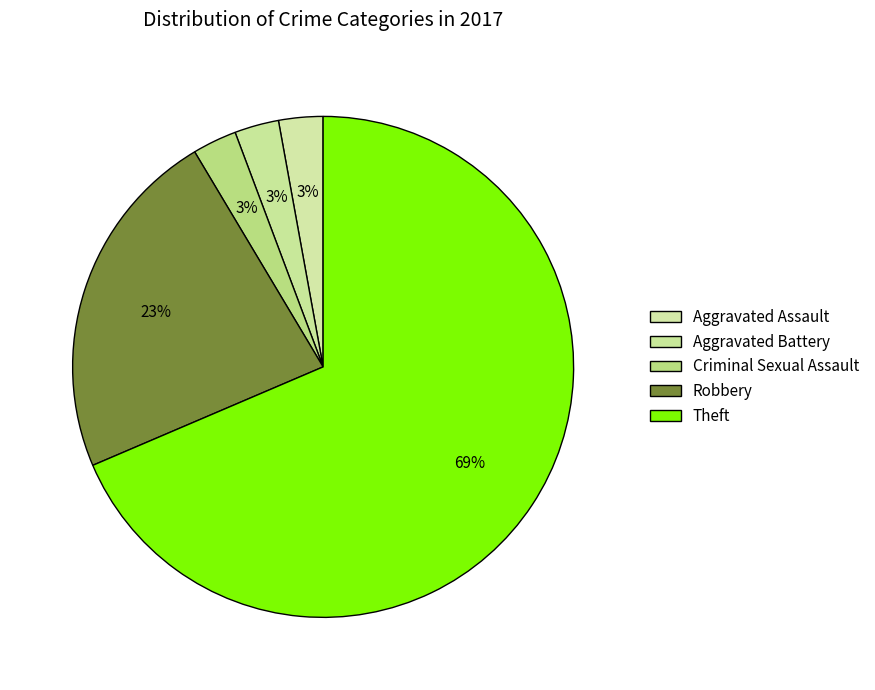

True or false: Criminal Sexual Assault accounts for 15% of the total.

False